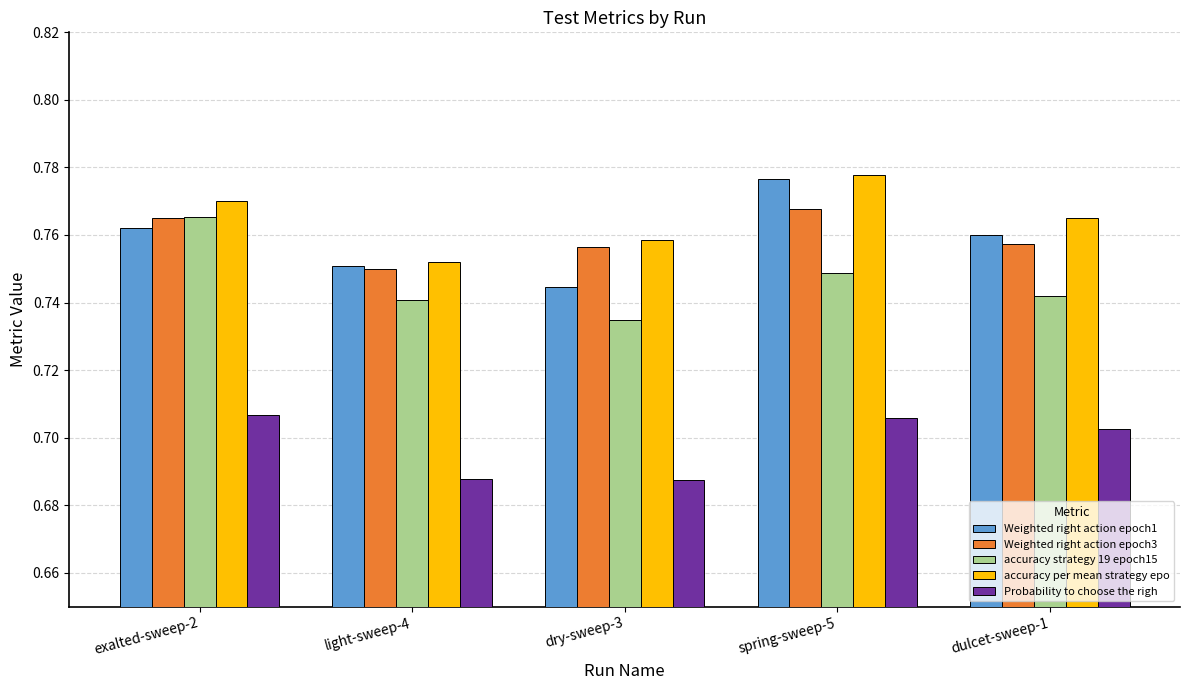

At how many categories does at least one series exceed 0?

5